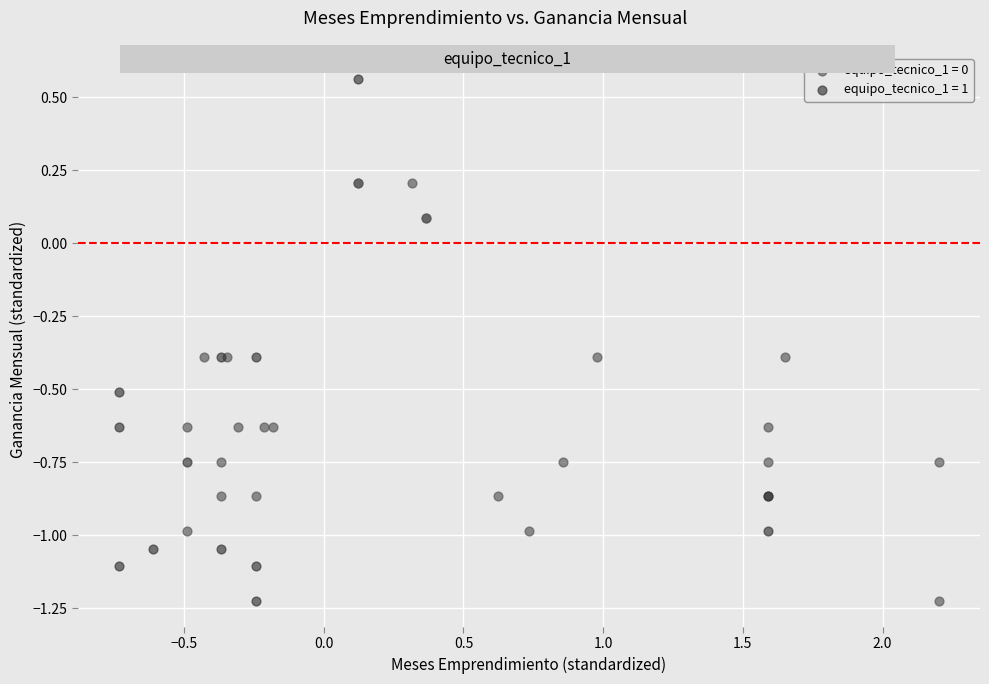

Which series has the widest spread of Y values?

equipo_tecnico_1 = 1